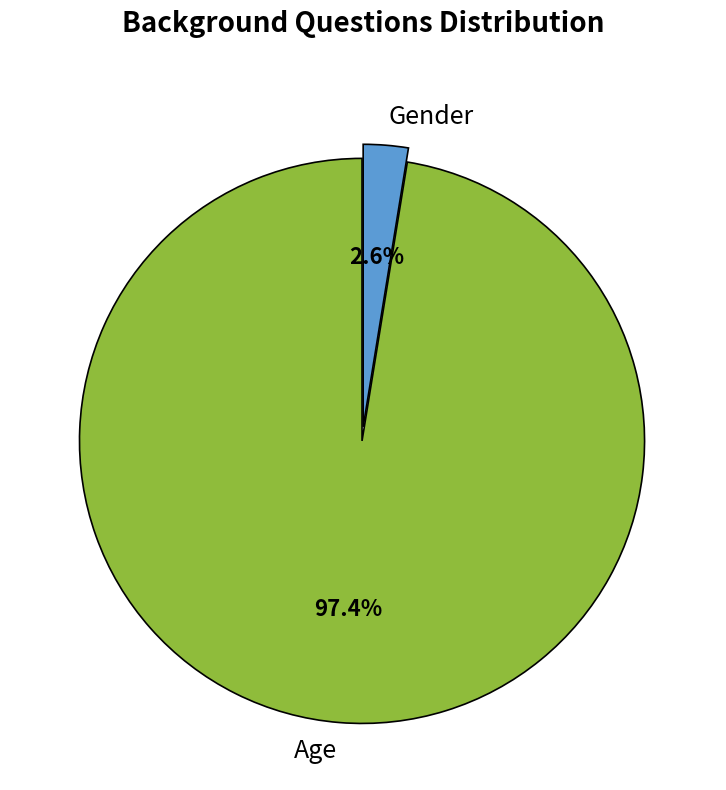

How many segments does this pie chart have?

2